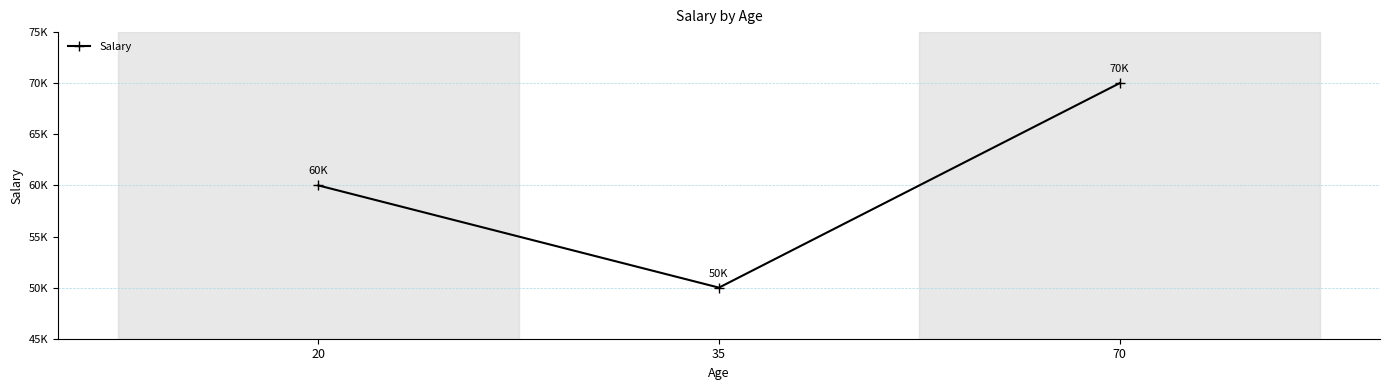

What is the change in value from 20 to 70?

+10000